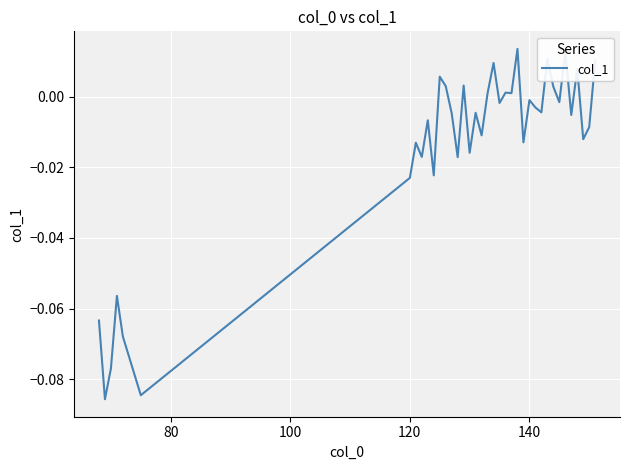

The value at 140 is -0.0. True or false?

True